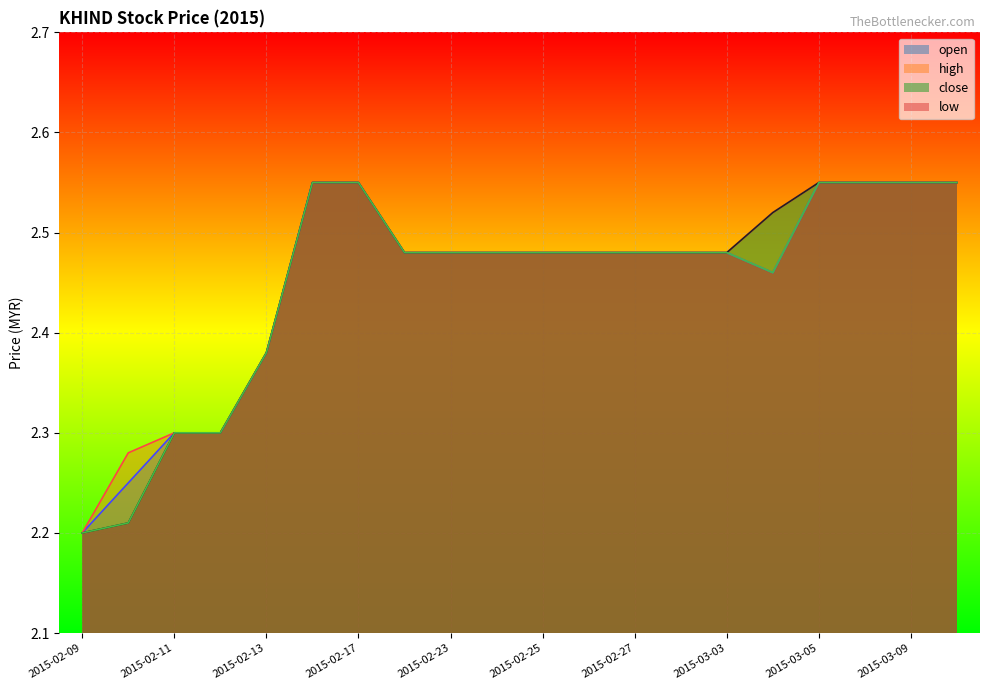

Rank the series by their maximum value, from highest to lowest.

open, high, close, low